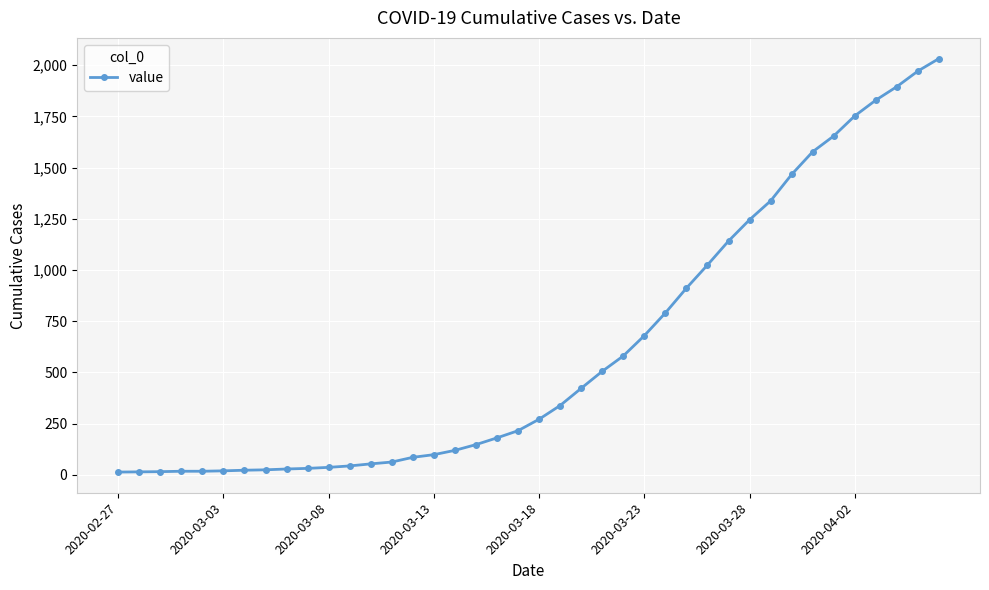

What is the average value?

616